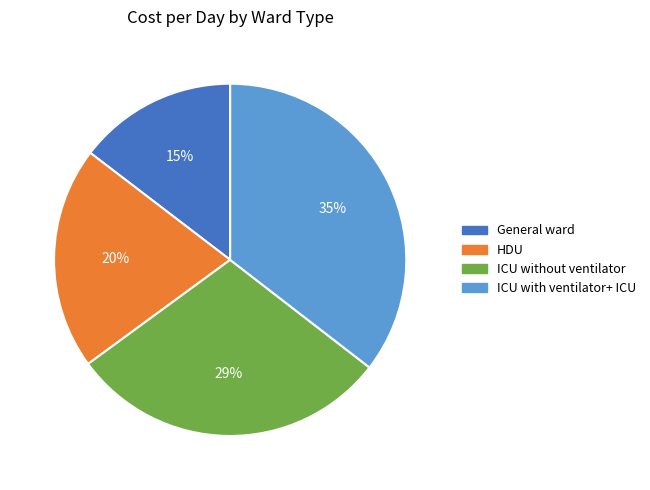

Is there a majority slice in this chart?

No